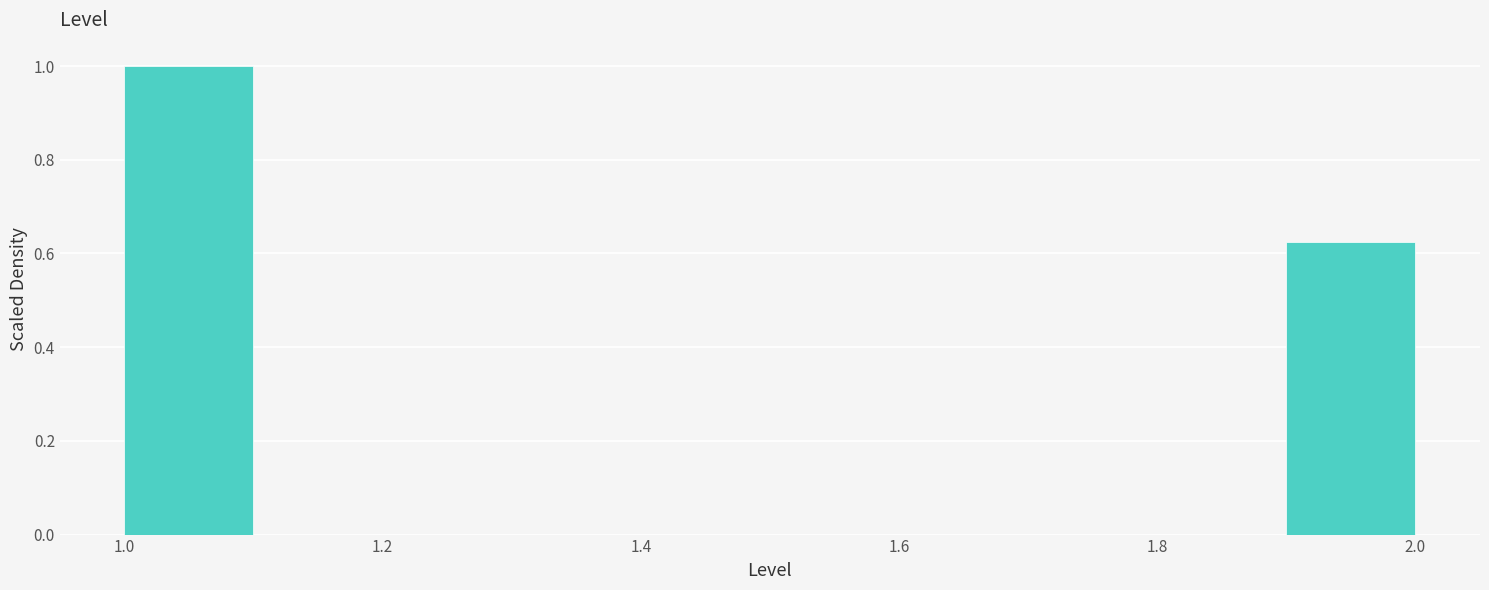

Over which range of the x-axis is the bar tallest?

1.0 to 1.1